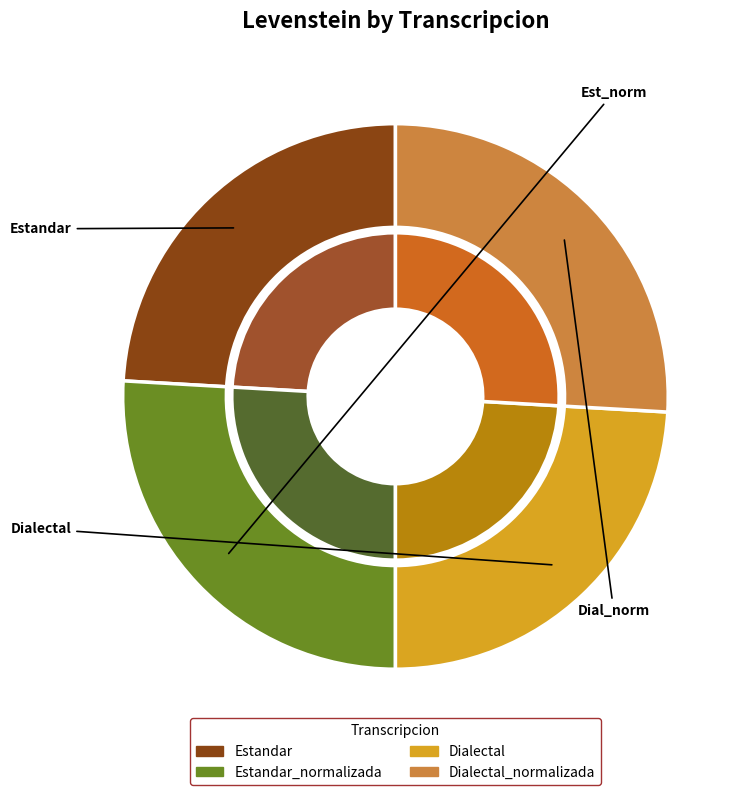

To the nearest percent, what percentage of the pie is Dialectal_normalizada?

26%